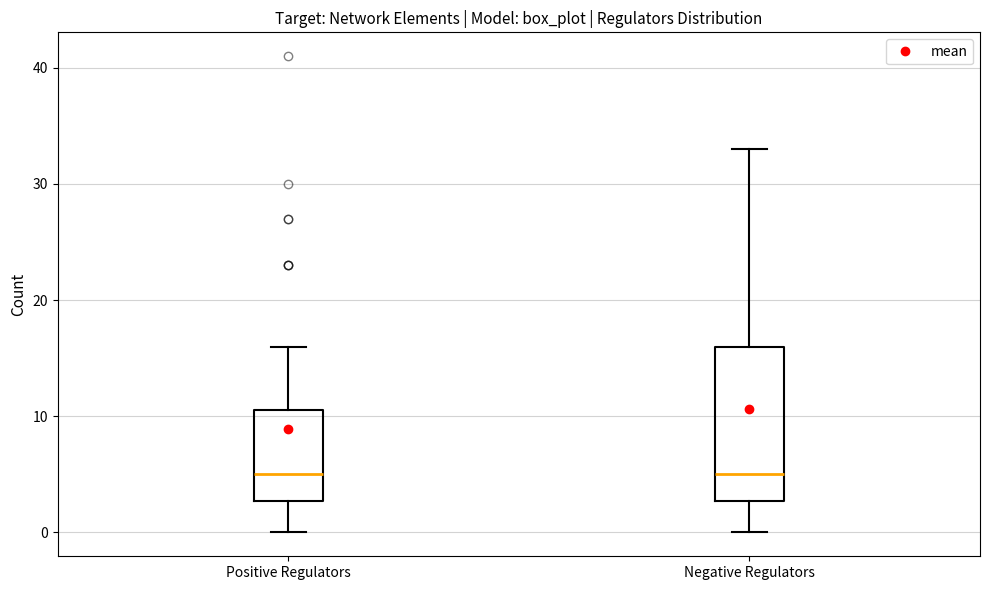

Reading left to right, transcribe this box plot: for each box, give where its median line is, the range the box spans, and where its two whiskers end, as read against the y-axis. The values are not printed on the chart, so give them approximately, as read against the axis.

Positive Regulators: median 5, box 3 to 11, whiskers 0 to 16
Negative Regulators: median 5, box 3 to 16, whiskers 0 to 33